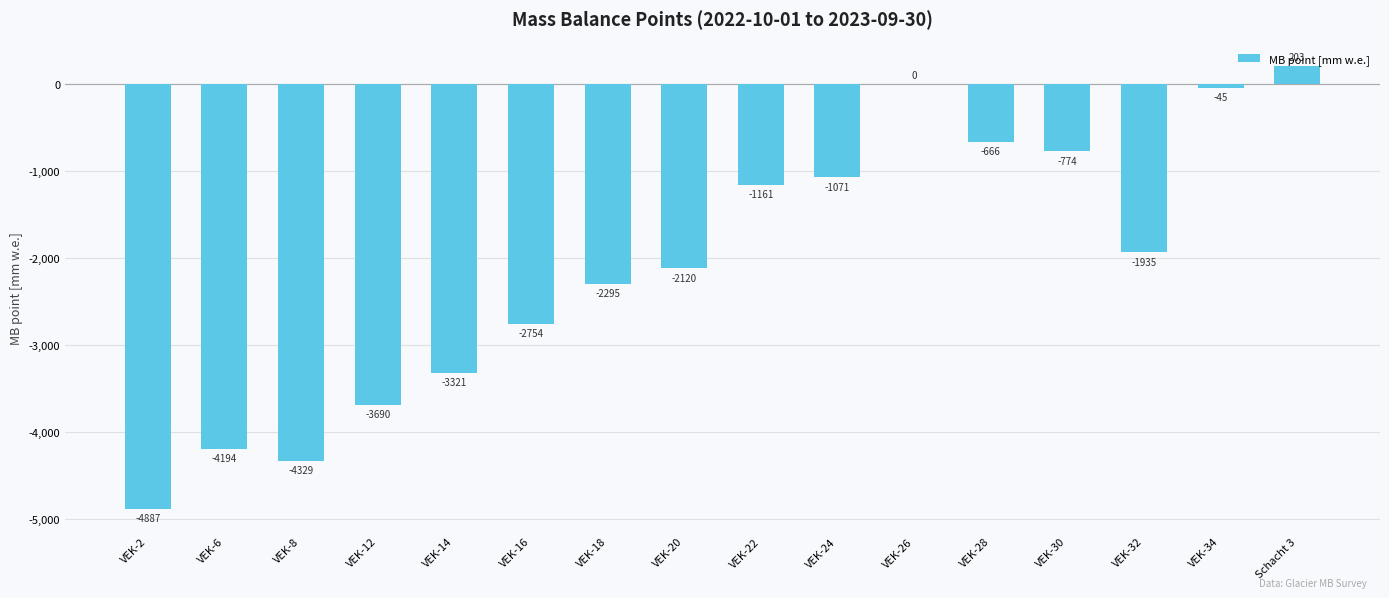

True or false: the data shows -2572 at VEK-32.

False